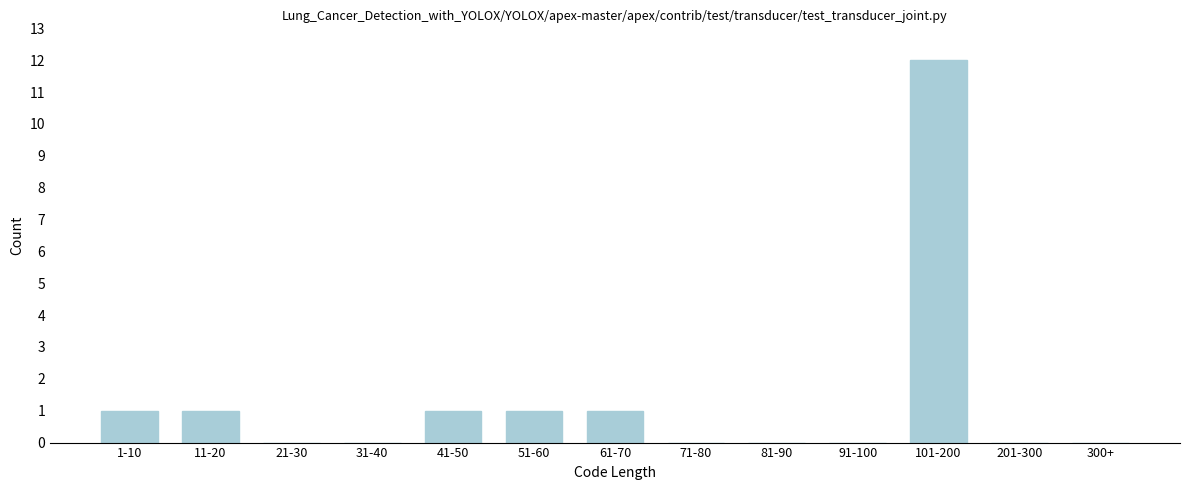

Reading left to right, extract all data points from this chart.

1-10=1	11-20=1	21-30=0	31-40=0	41-50=1	51-60=1	61-70=1	71-80=0	81-90=0	91-100=0	101-200=12	201-300=0	300+=0